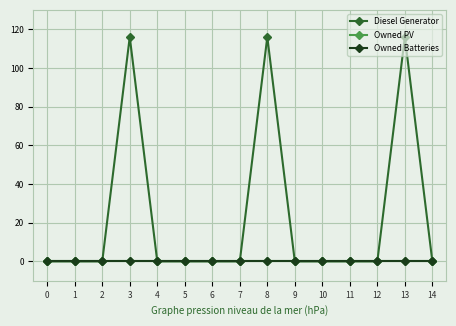

Which series has the largest total across all categories?

Diesel Generator